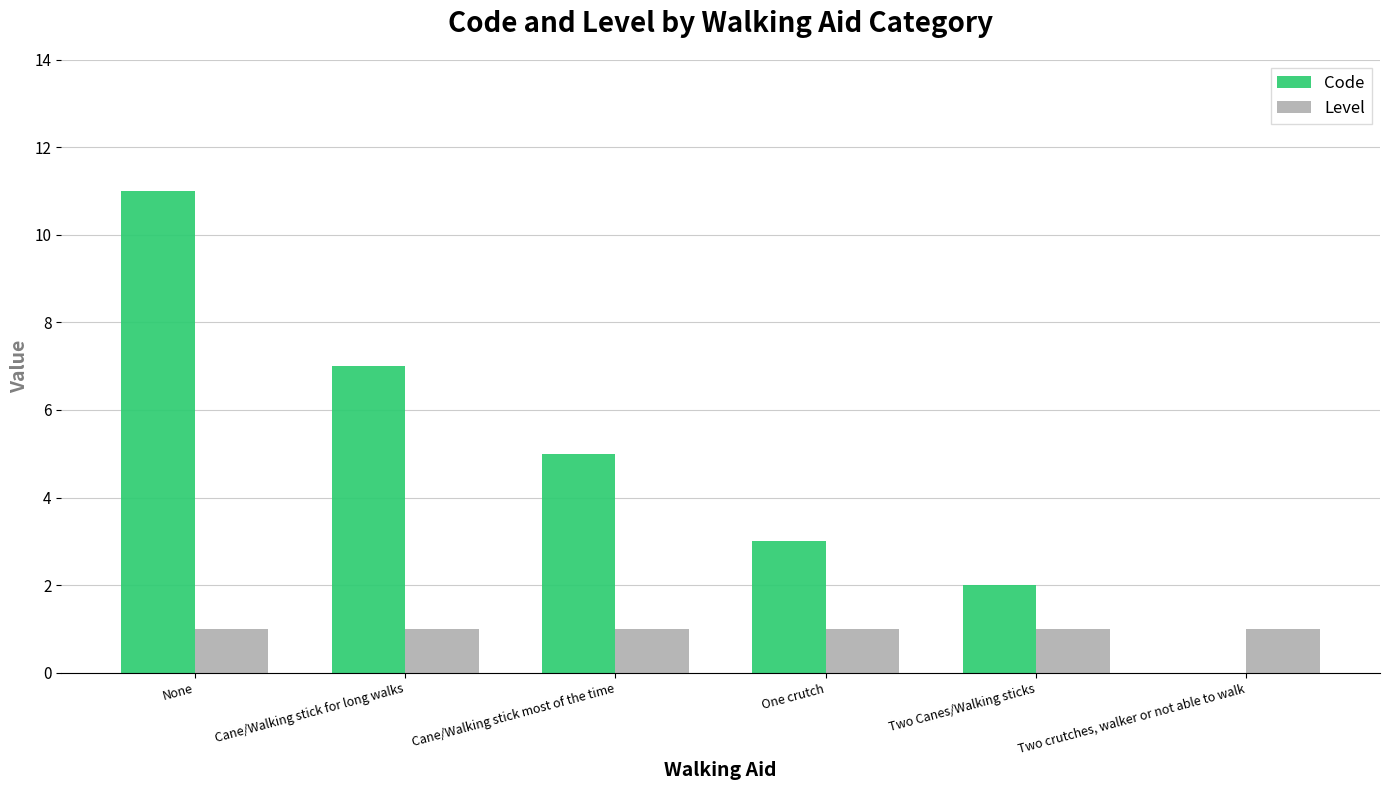

Count the number of data series in this chart.

2